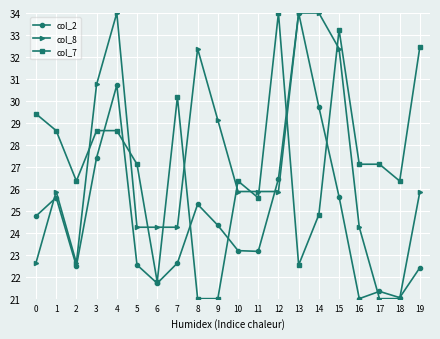

Between which two adjacent categories do col_2 and col_8 first intersect?

0 and 1